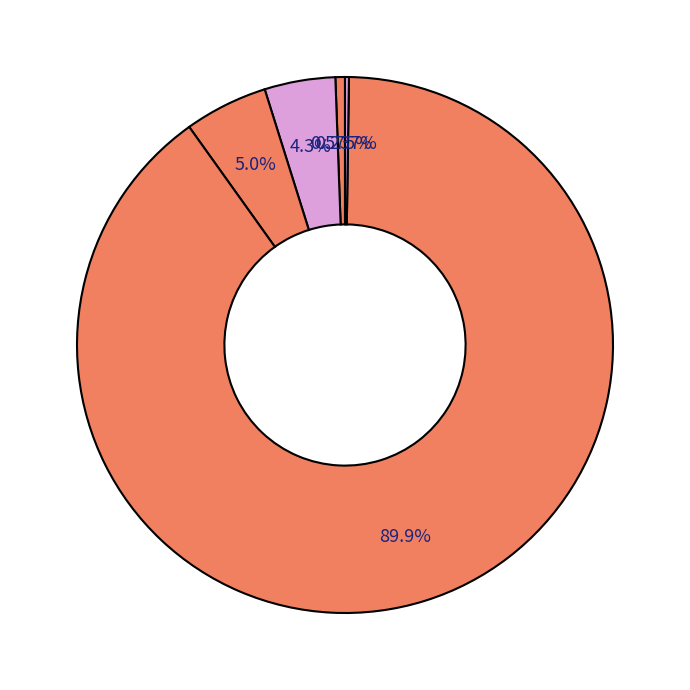

Rank the categories by value from lowest to highest.

Inference Time, MSE, MAPE, SMAPE, Training Time